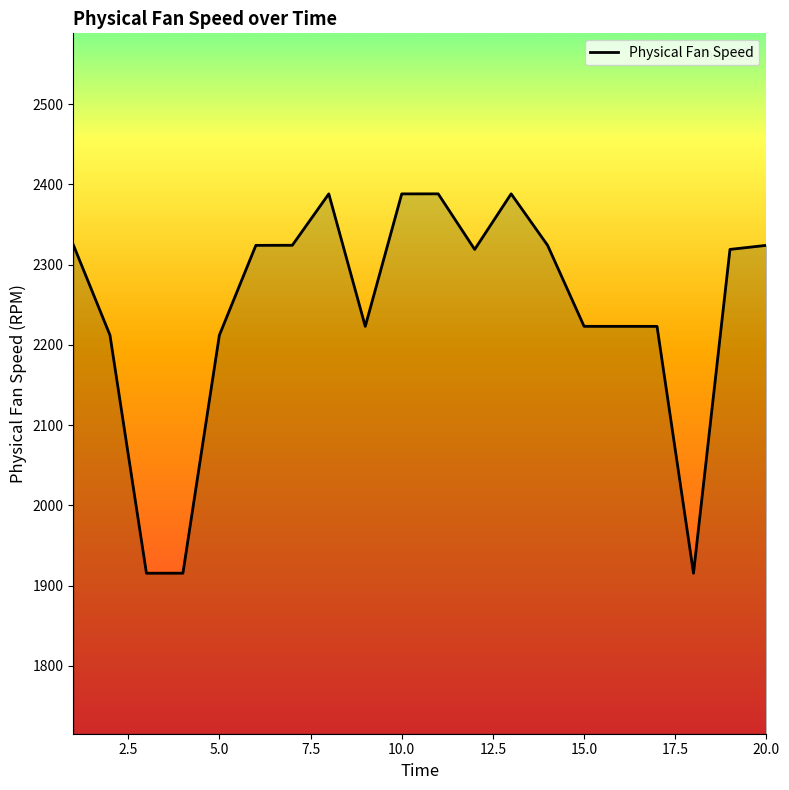

What is the difference between the maximum and minimum values?

472.7